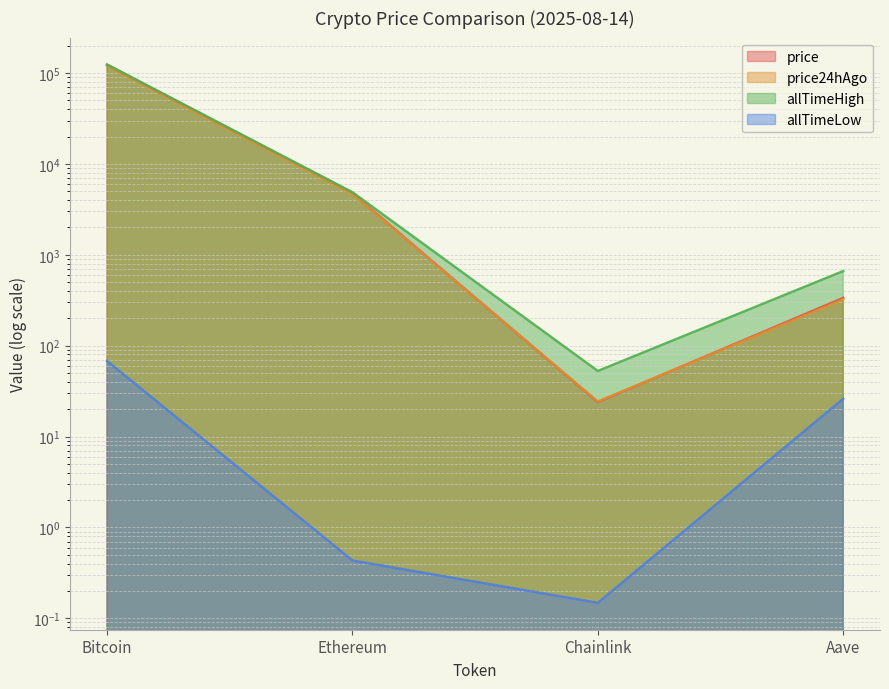

How many values in the allTimeHigh series are below 4878?

2